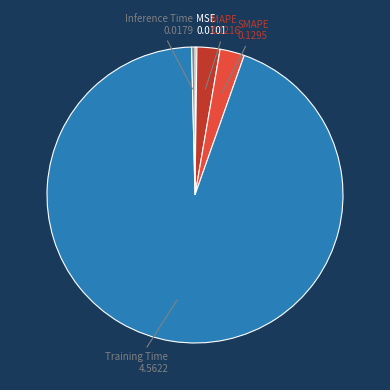

Do Inference Time and SMAPE together represent more than half of the pie?

No